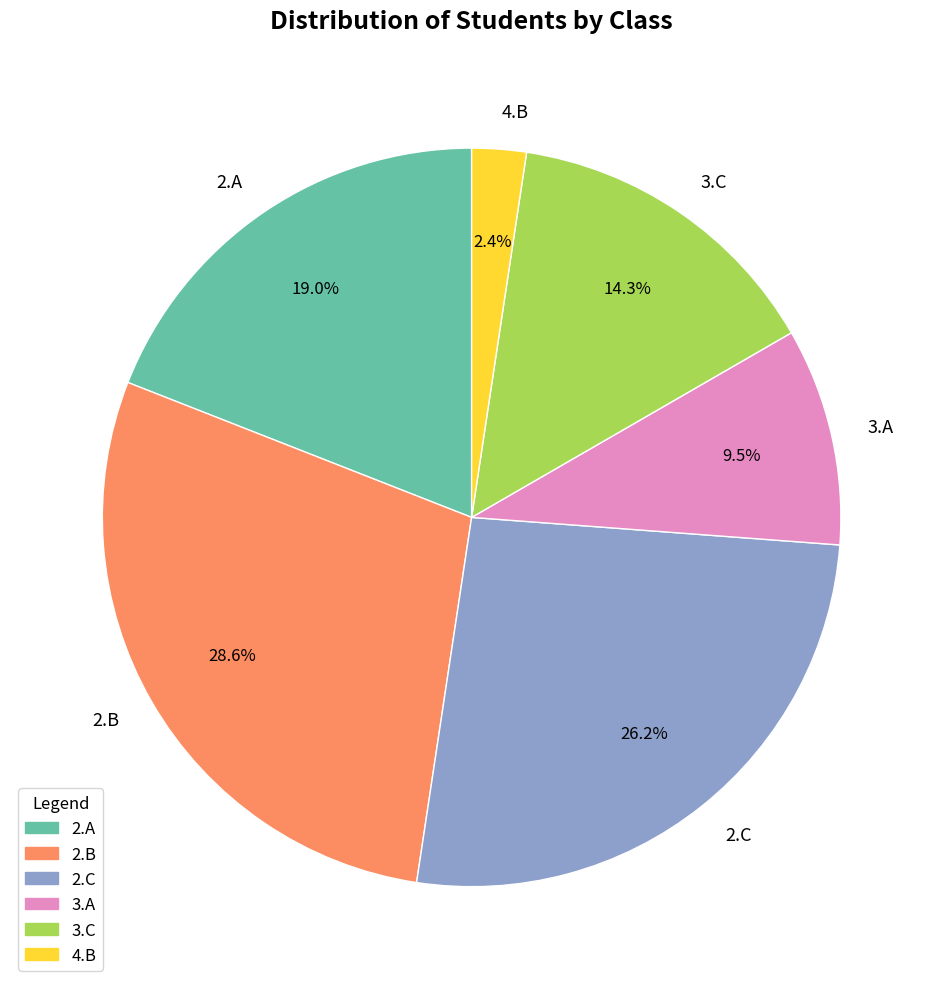

How many slices are in this pie chart?

6